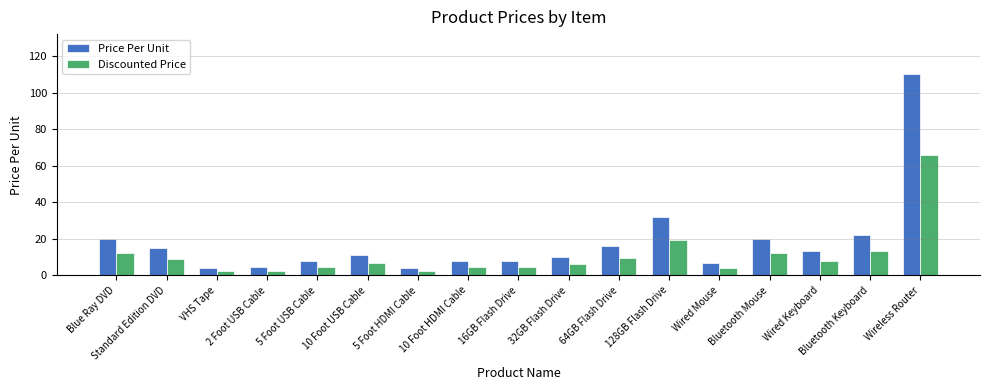

Rank the series by their maximum value, from highest to lowest.

Price Per Unit, Discounted Price